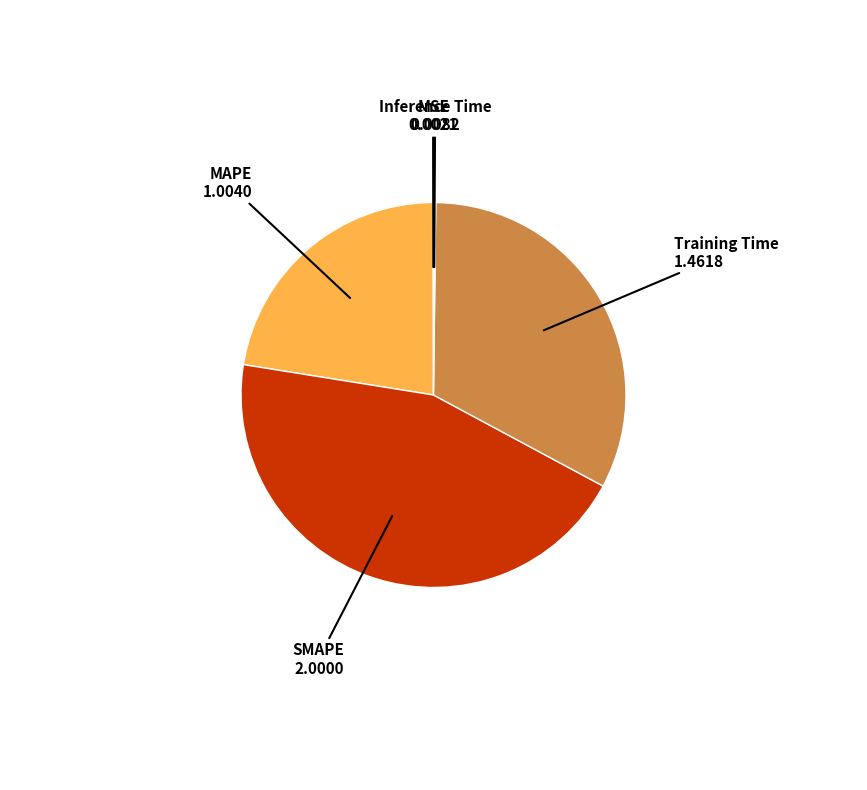

Is there any slice that represents more than half of the pie?

No